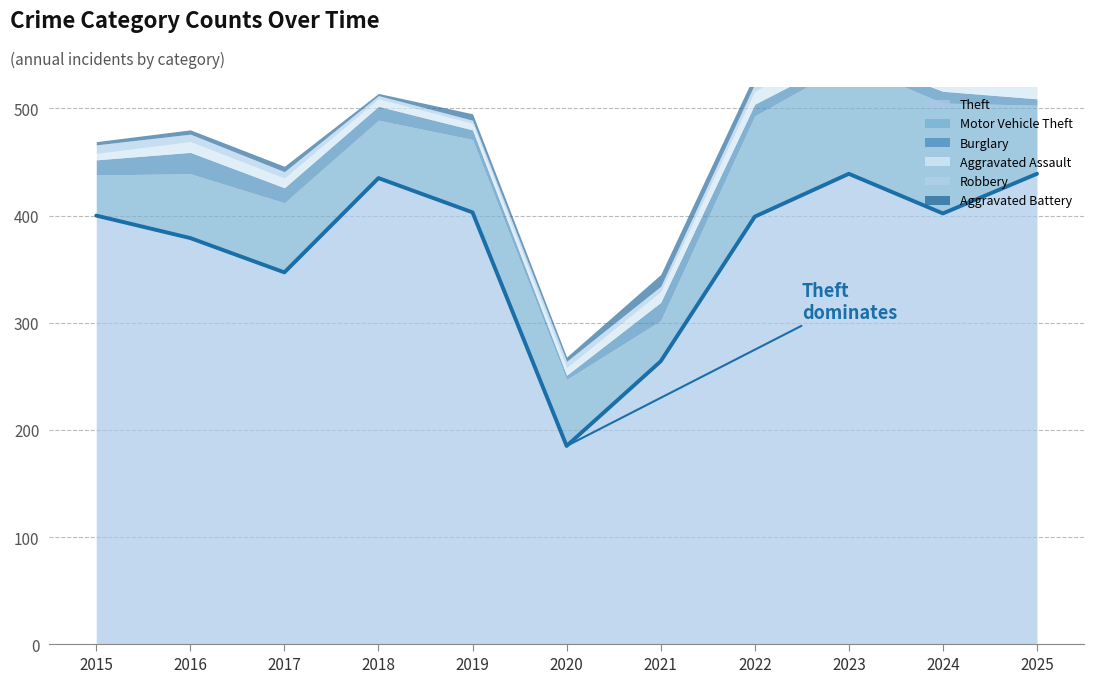

The Theft series shows 399 at 2022. True or false?

True